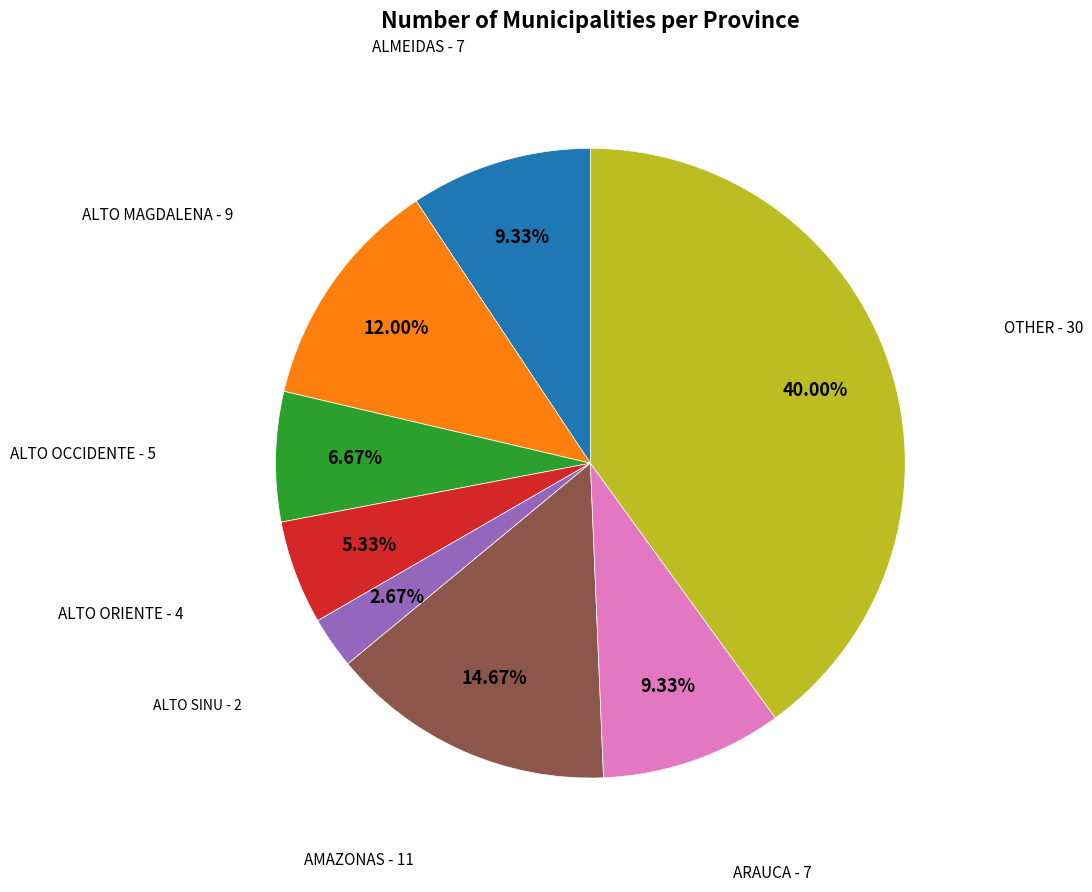

What percentage is the ALMEIDAS slice, to the nearest percent?

9%